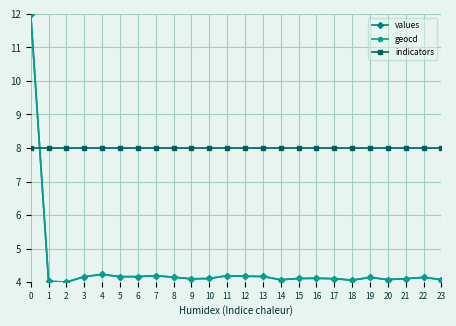

Is it true that indicators equals 4.2 at 16?

False